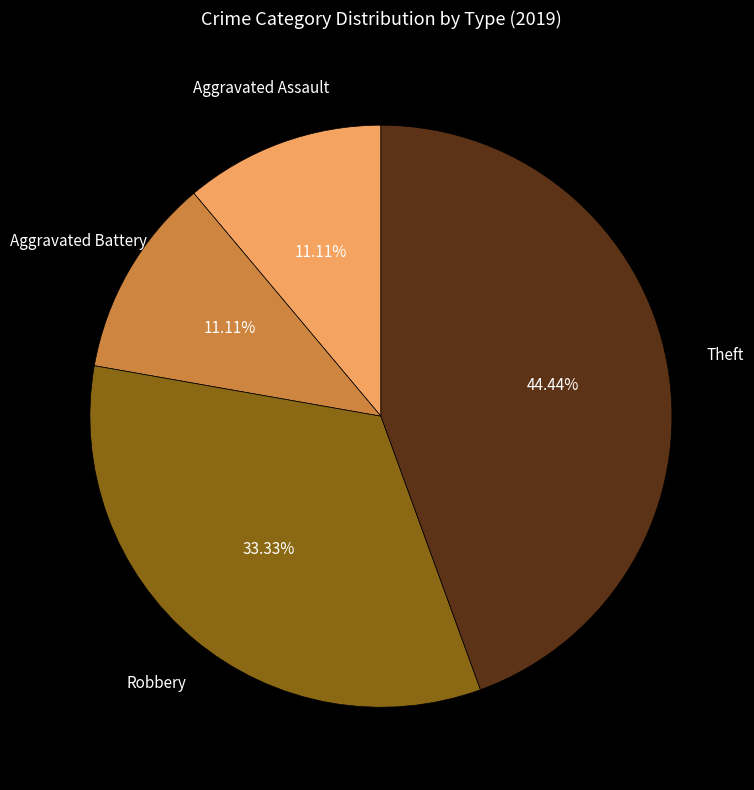

What is the ratio of the value at Aggravated Assault to the value at Aggravated Battery?

1.0